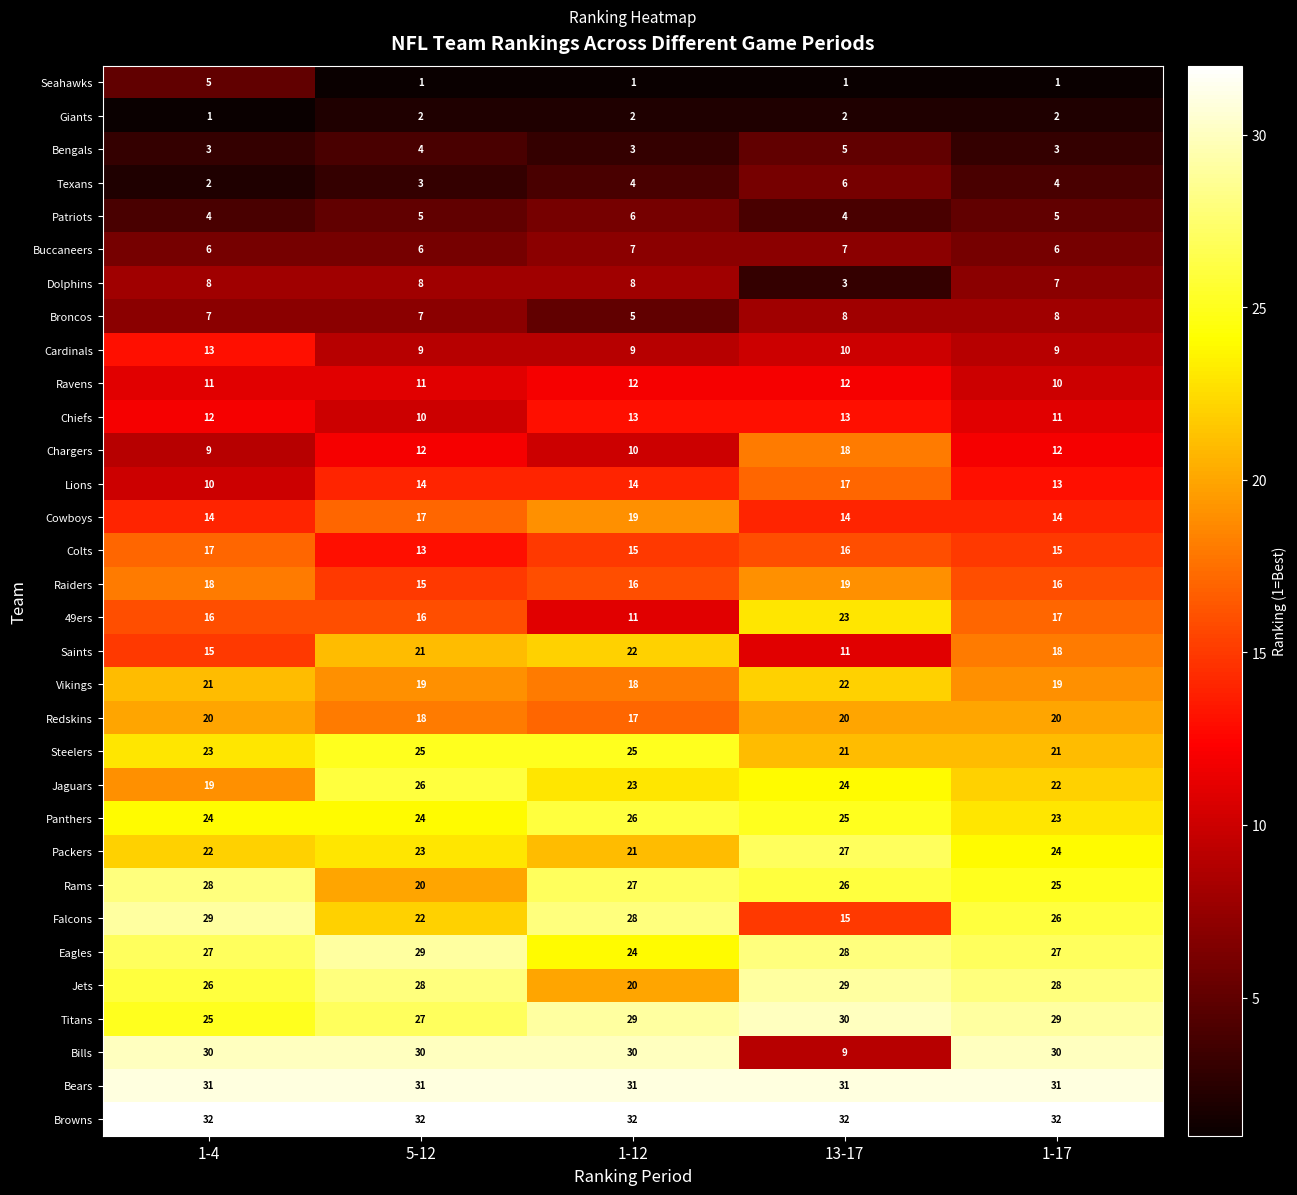

Is it true that Lions equals 7 at 13-17?

False